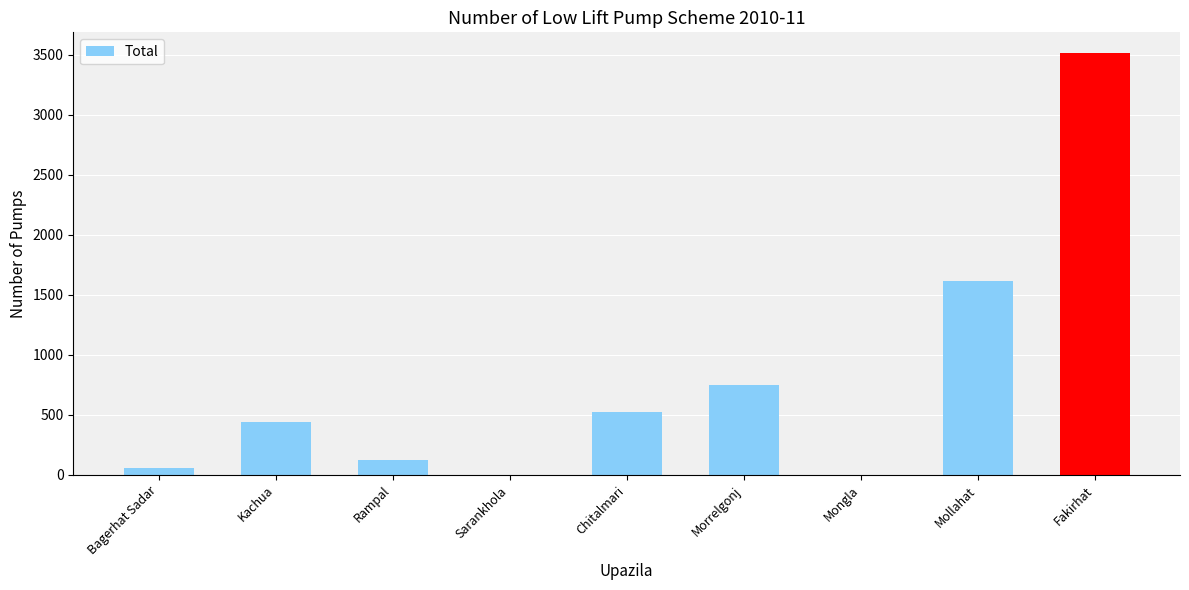

What is the change in value from Mongla to Fakirhat?

+3512